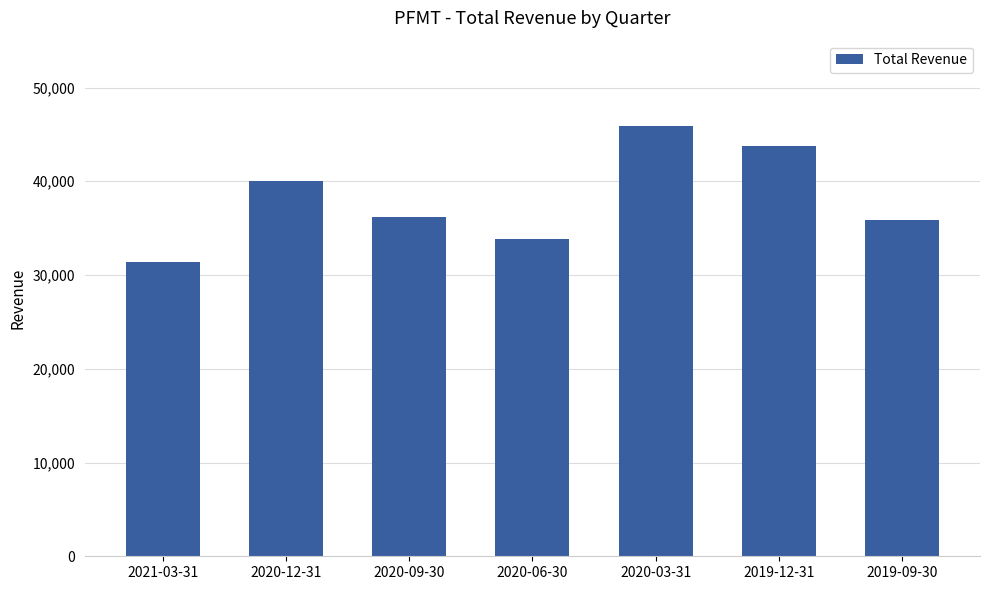

What is the smallest value displayed?

31400